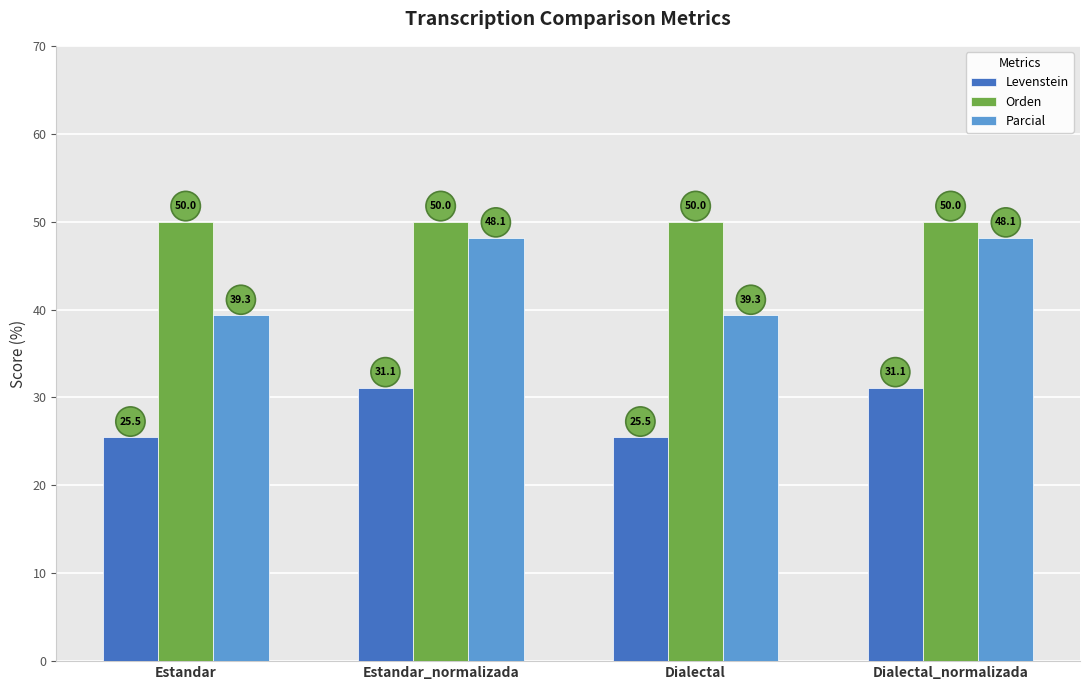

What is the maximum value for Levenstein?

31.1